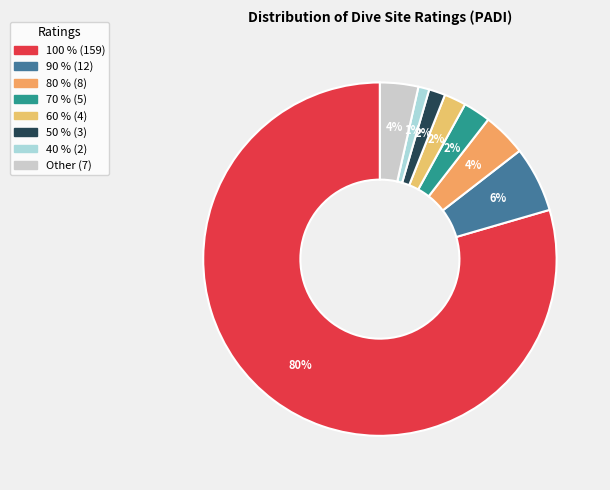

What is the change in value from 70 % to 40 %?

-3